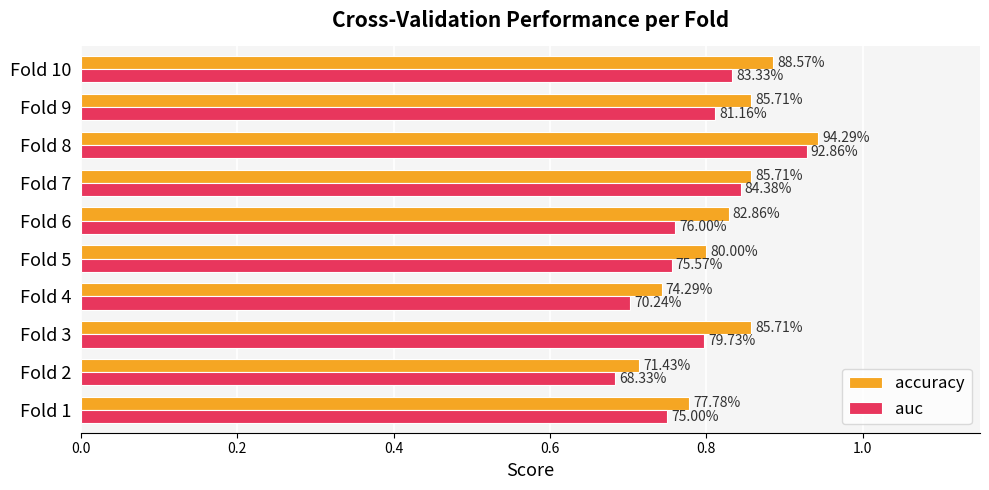

What are all the series names shown in the legend?

accuracy, auc